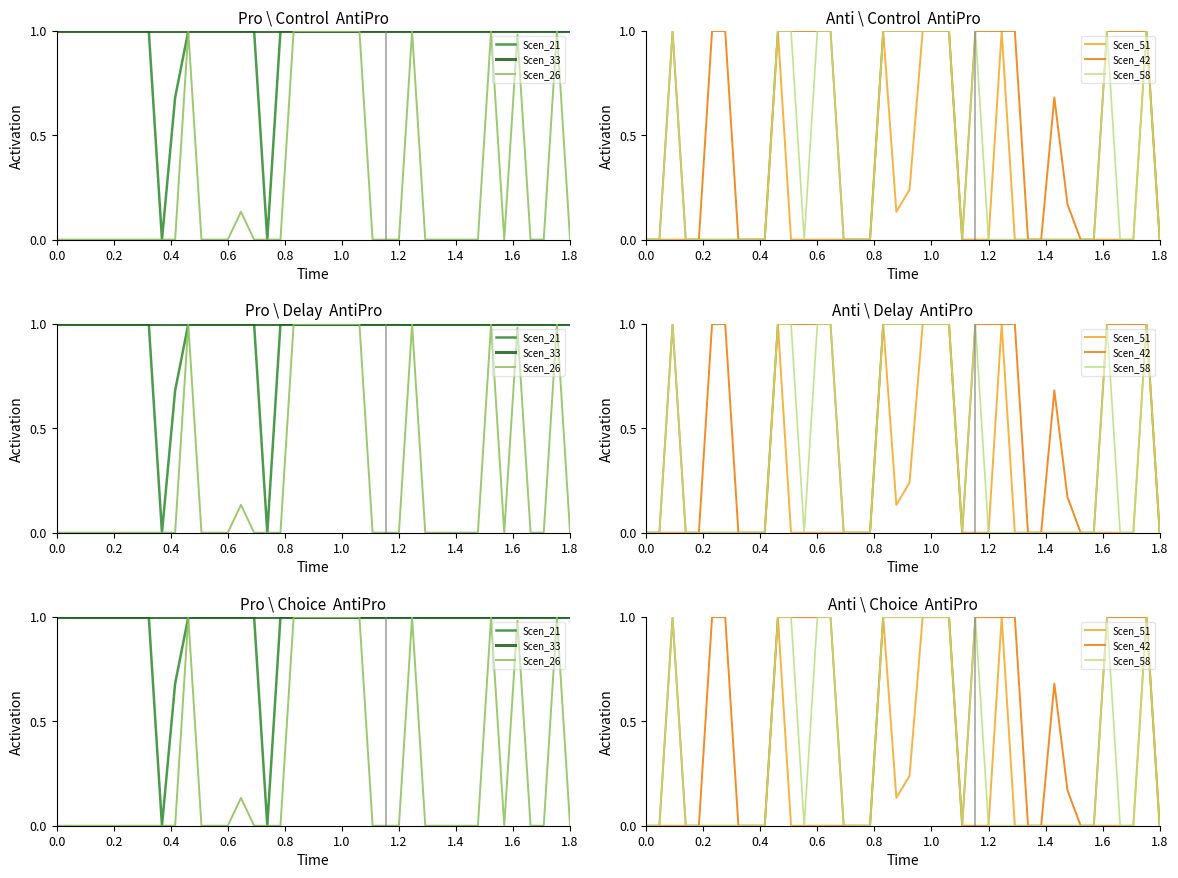

Which series has the largest total across all categories?

Scen_33